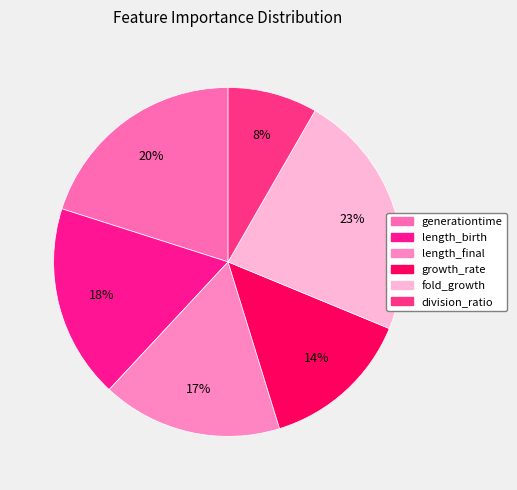

Which slice is the largest?

fold_growth